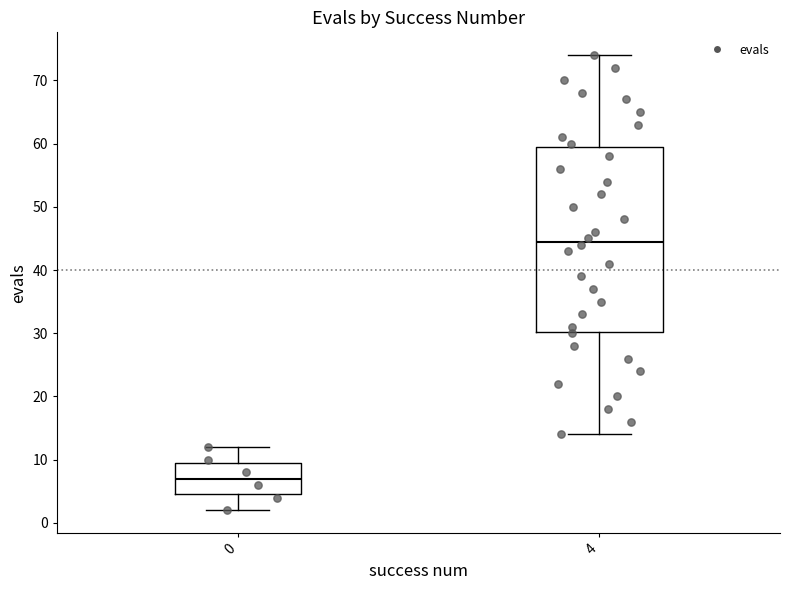

Comparing the boxes themselves (not the whiskers), which one is the tallest?

4